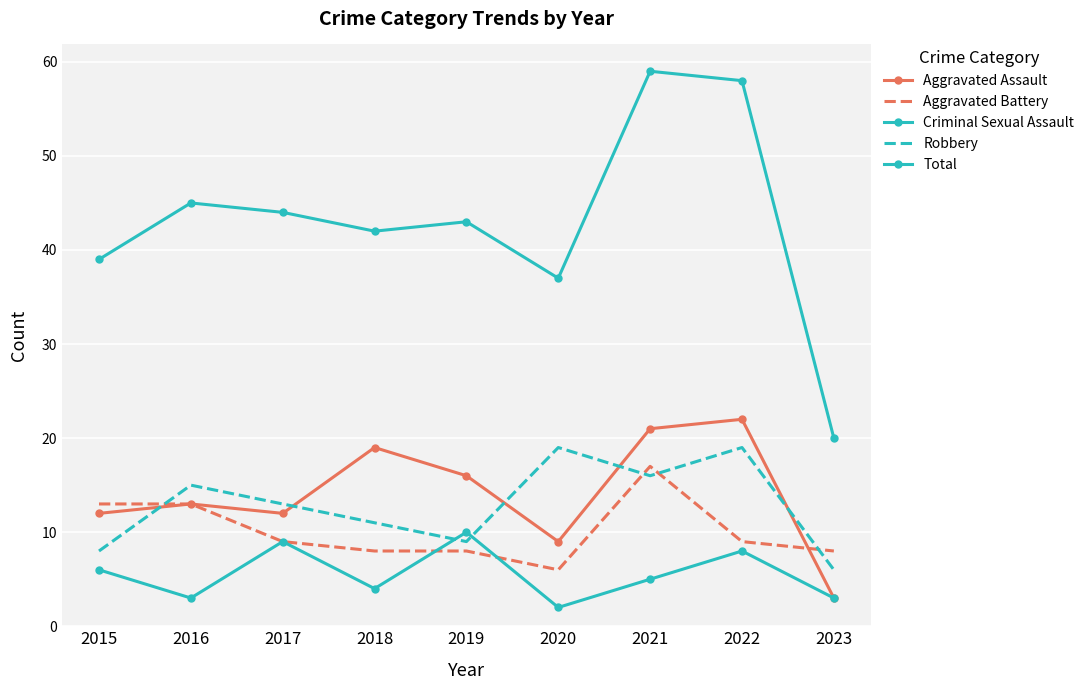

What is the value of the Total point at the 4th from the left?

42